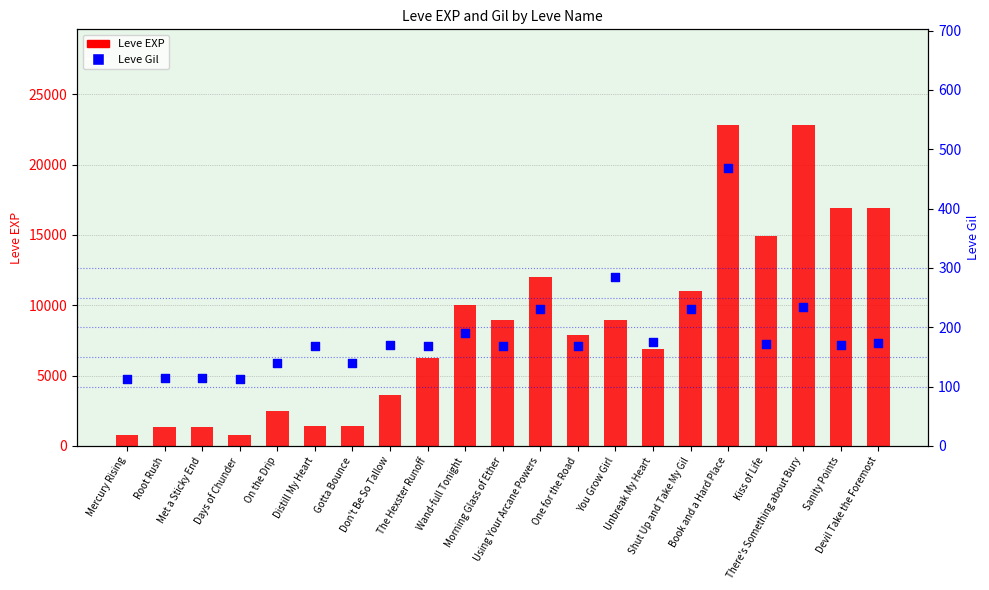

At how many categories does at least one series exceed 15832?

4